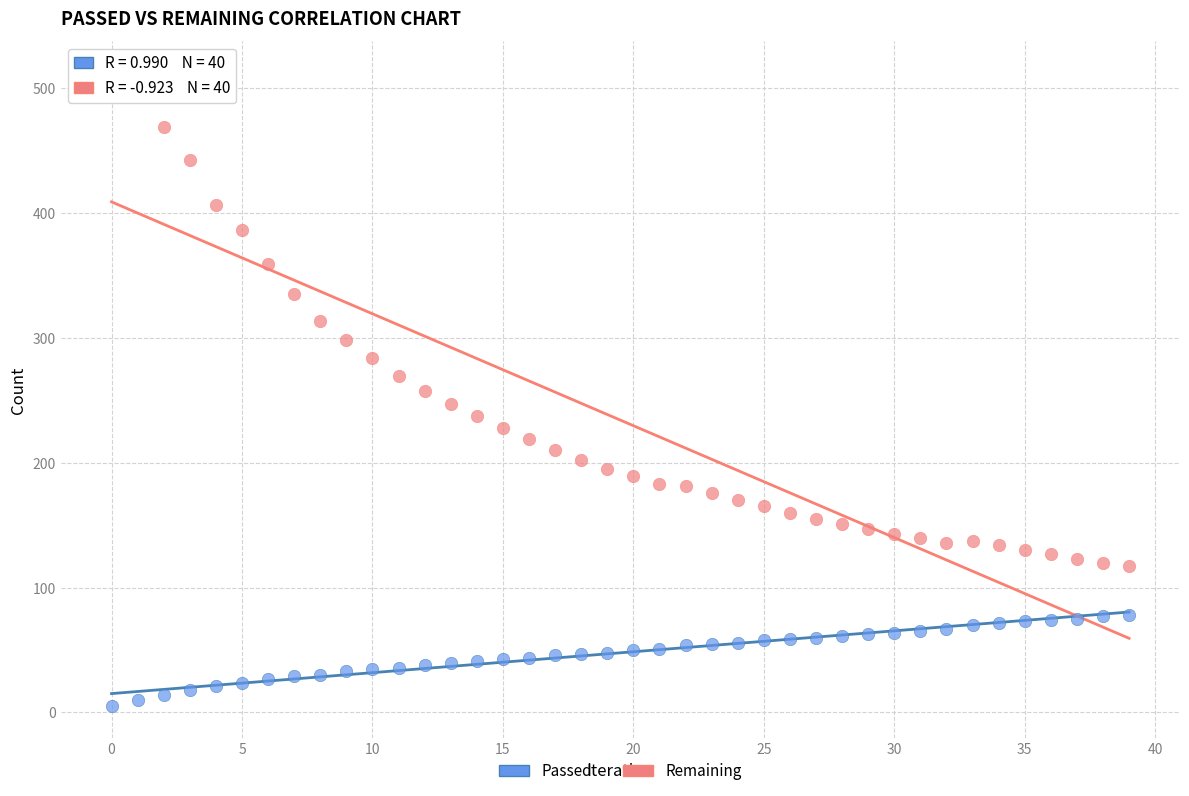

What are all the series names shown in the legend?

Passed, Remaining